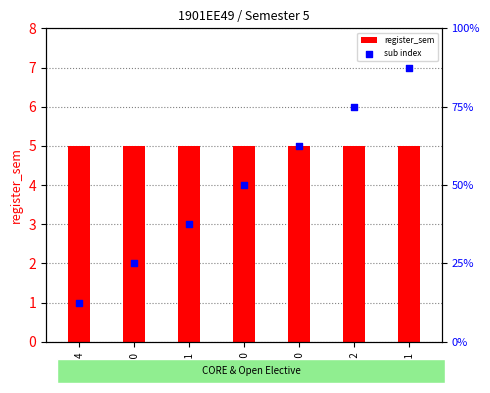

What are all the series names shown in the legend?

register_sem, sub index